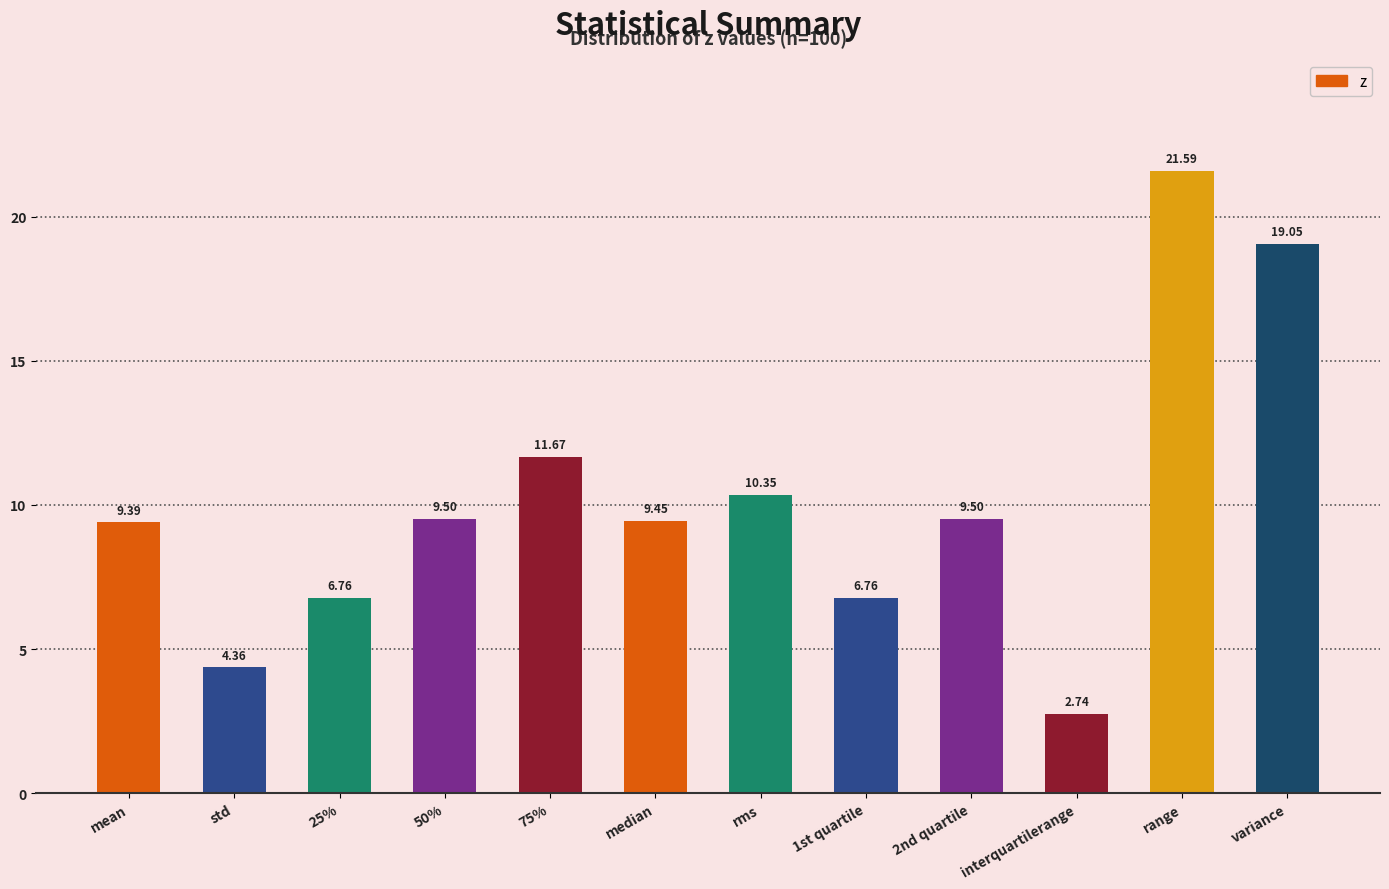

What is the sum of all values?

121.1